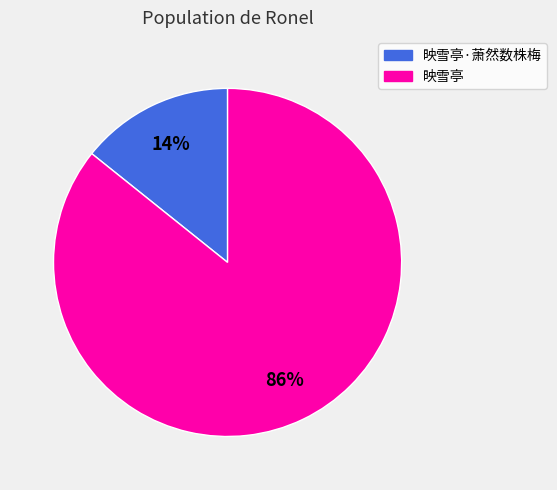

How many segments does this pie chart have?

2